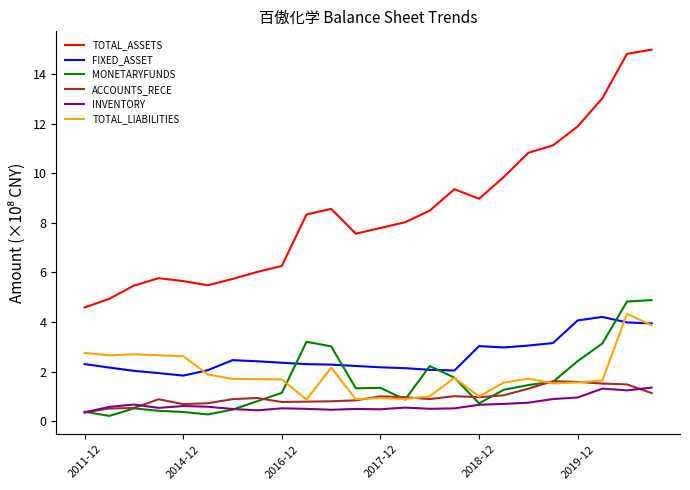

What is the minimum value for TOTAL_LIABILITIES?

0.9